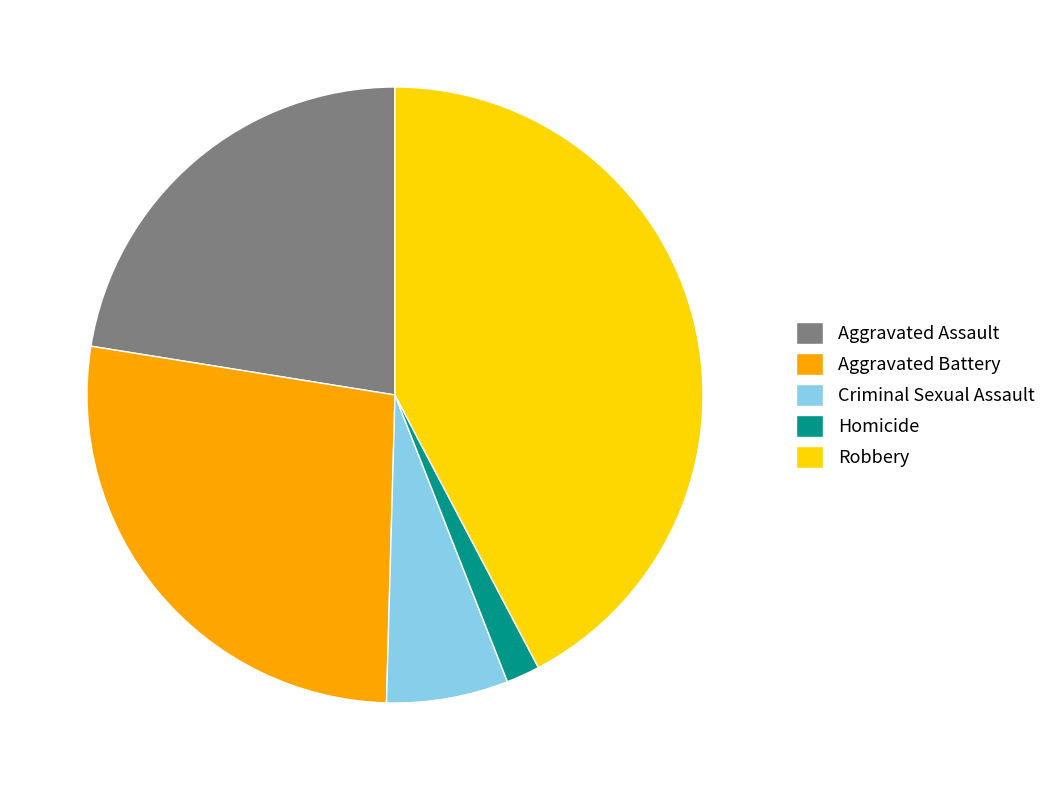

Combined, do Aggravated Assault and Aggravated Battery account for over 50%?

No